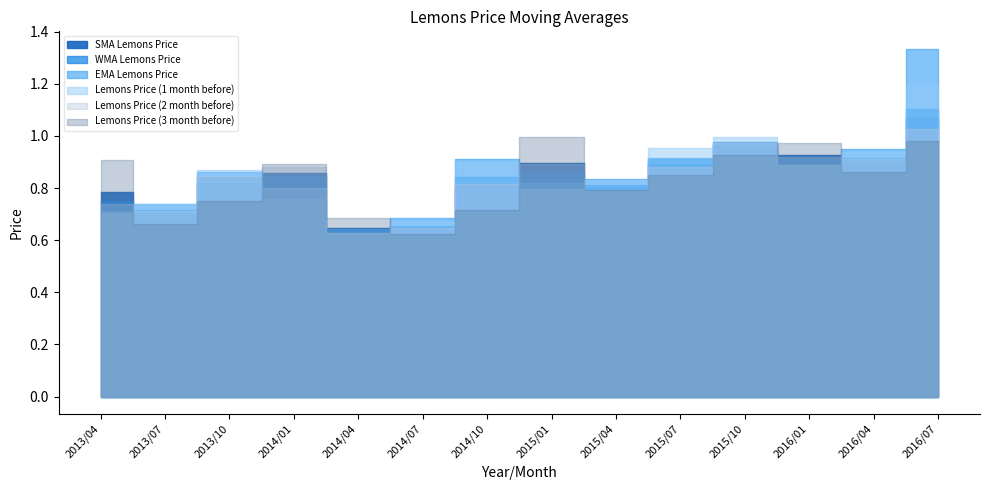

Where is Lemons Price (1 month before) nearest to the value 0?

2014/04